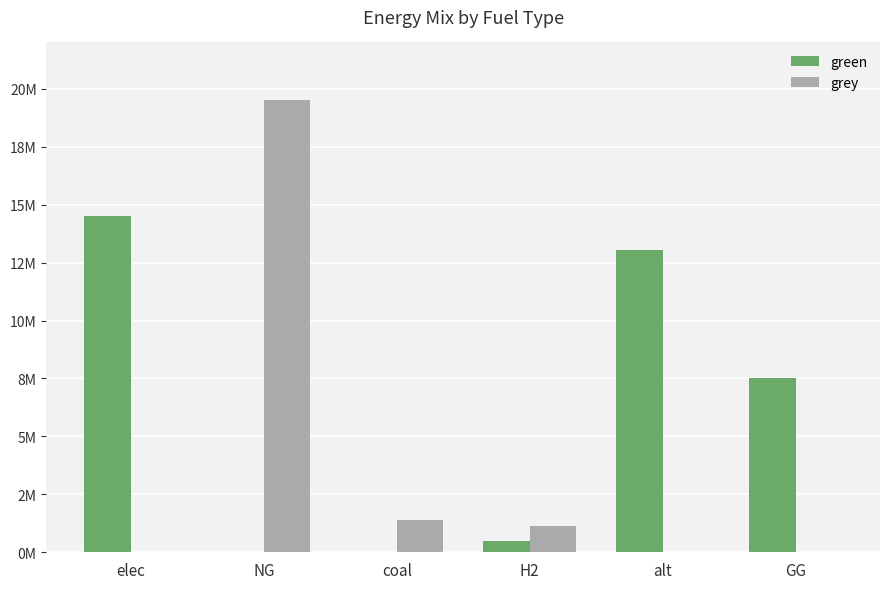

The value of green at GG is 7500000.0. True or false?

True